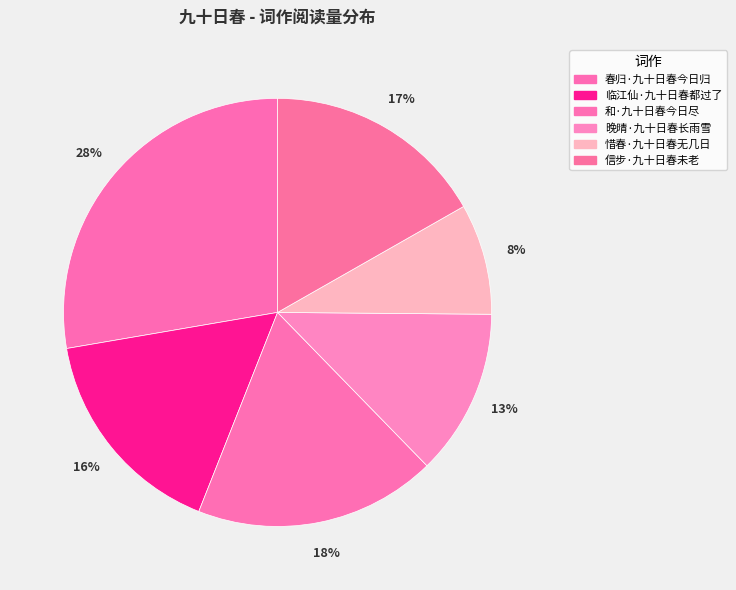

Count the number of slices in the pie.

6